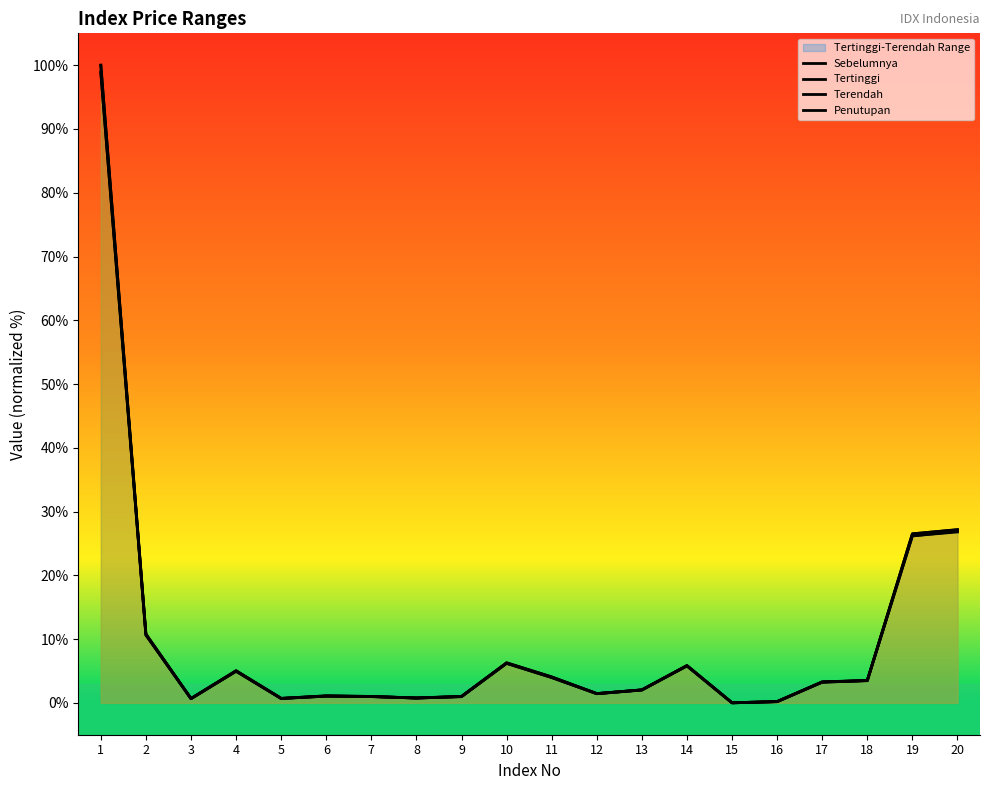

What are all the series names shown in the legend?

Sebelumnya, Tertinggi, Terendah, Penutupan